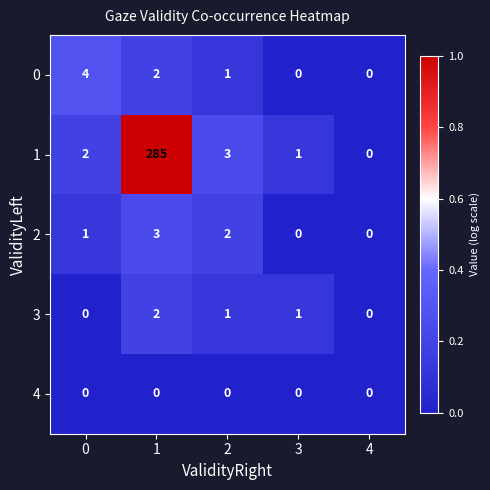

Is the value of 1 at 3 greater than the value of 3 at 0?

Yes